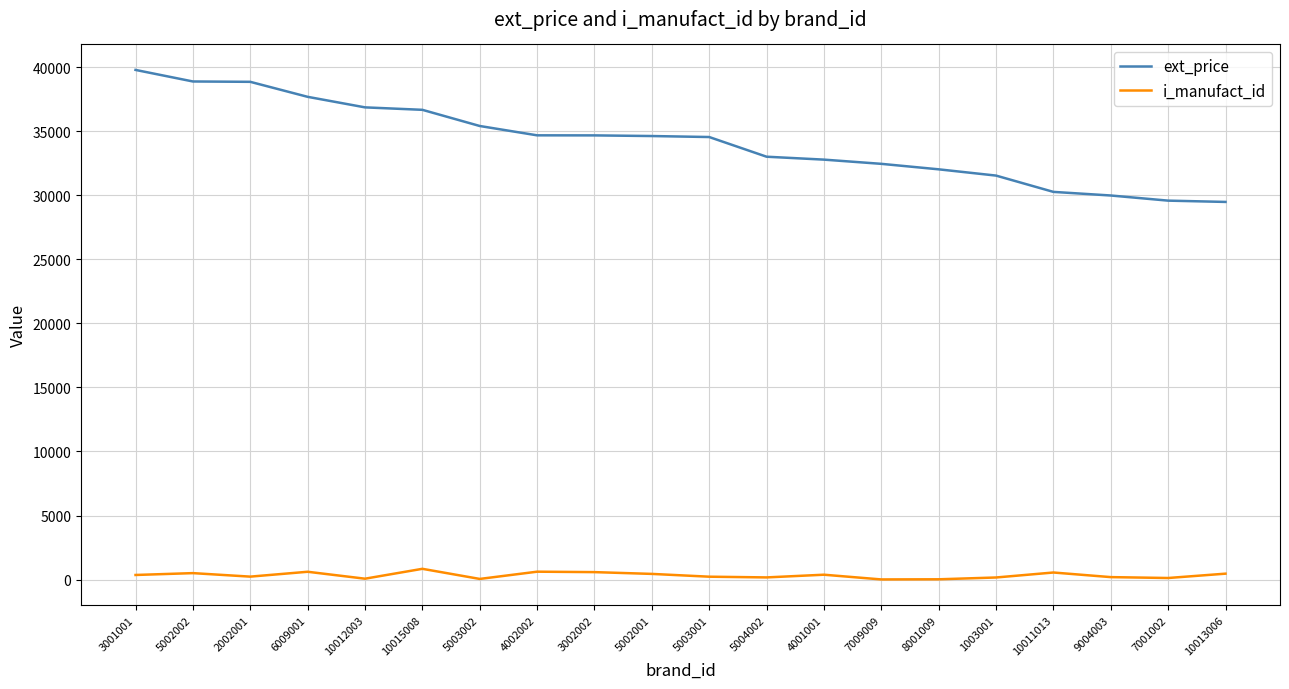

True or false: i_manufact_id and ext_price cross at least once.

False